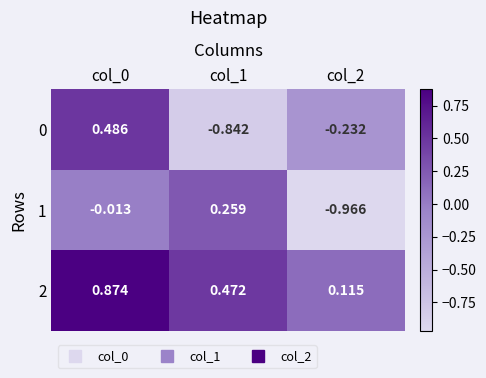

Is the value of 2 at col_1 greater than the value of 0 at col_0?

No